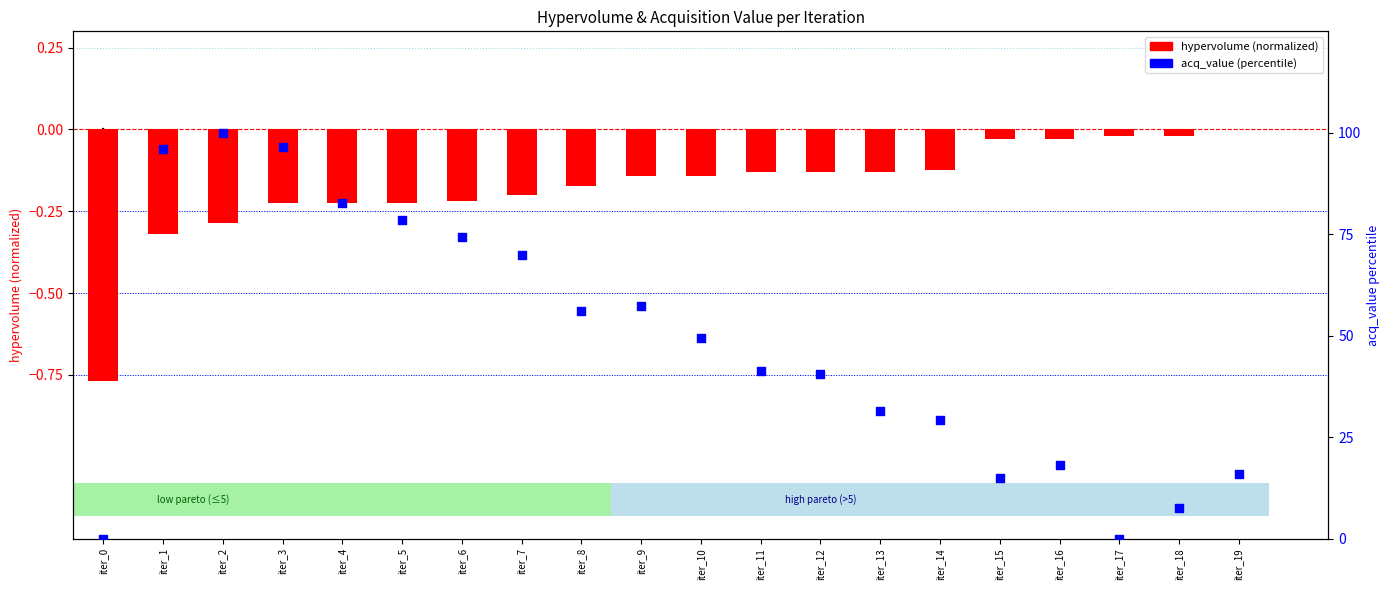

What is the total value across all series at iter_19?

15.8